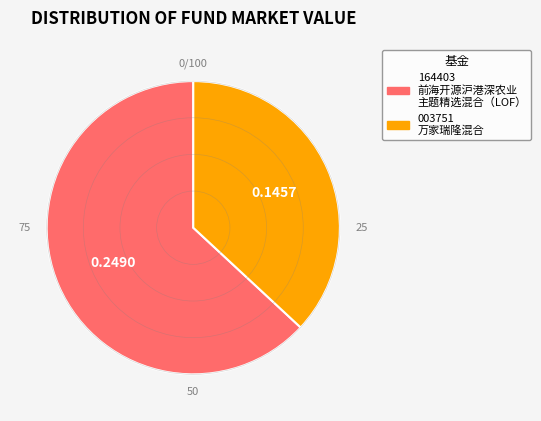

Is there a majority slice in this chart?

Yes